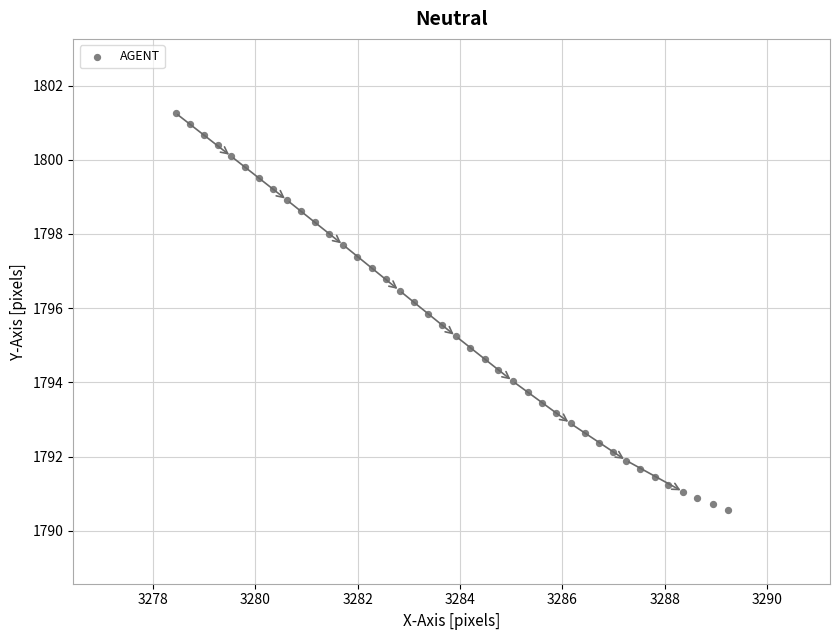

What is the range of Y values (max minus min)?

10.7